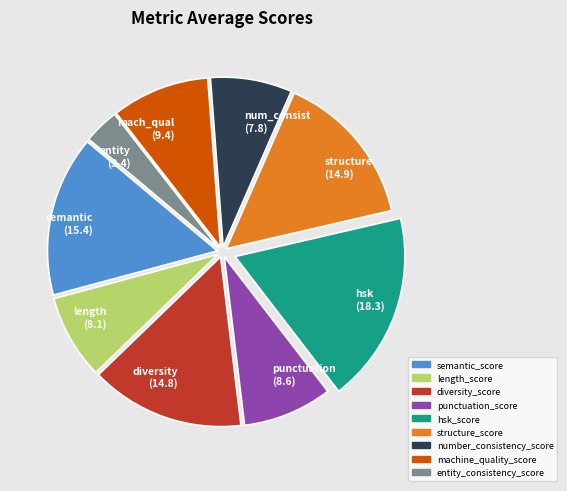

Which has a higher value, semantic_score or length_score?

semantic_score